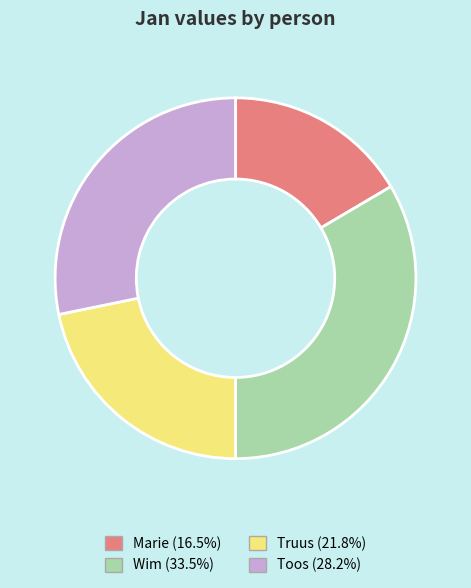

Which slice is the smallest?

Marie